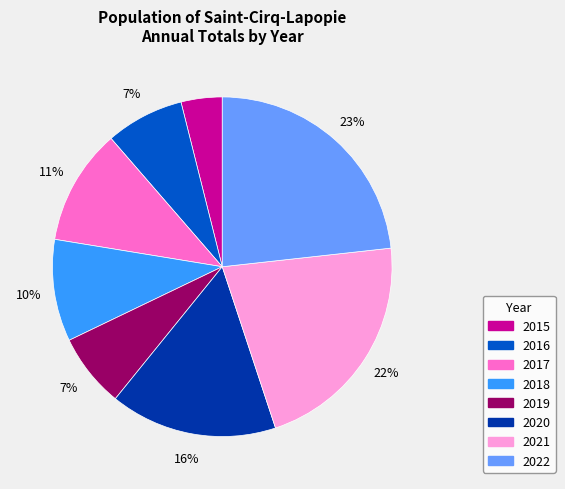

Count the number of slices in the pie.

8